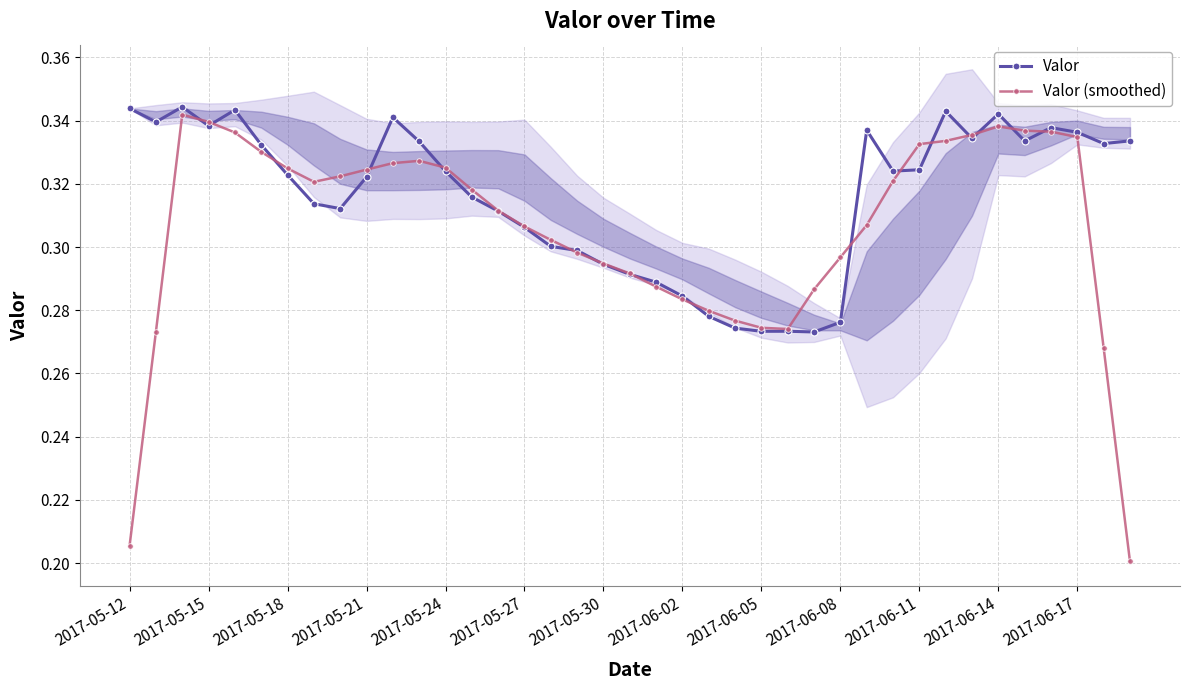

Which series has the largest range (max minus min)?

Valor (smoothed)